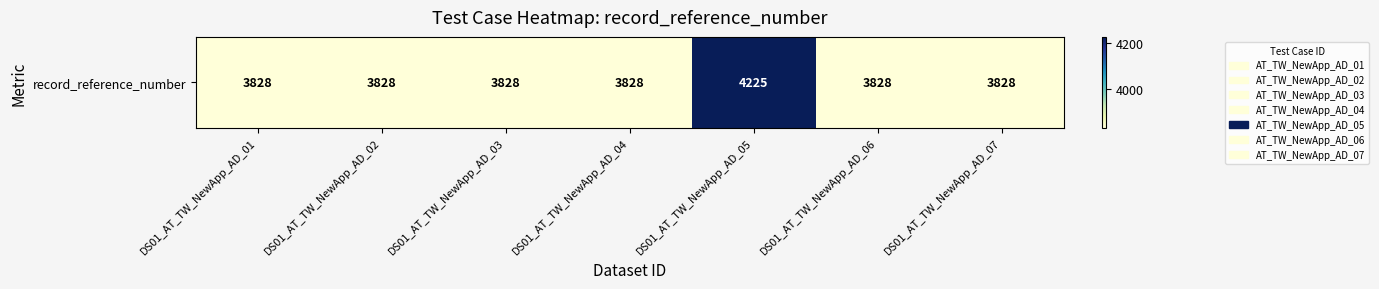

Reading left to right, list all the values displayed in this chart.

DS01_AT_TW_NewApp_AD_01=3828	DS01_AT_TW_NewApp_AD_02=3828	DS01_AT_TW_NewApp_AD_03=3828	DS01_AT_TW_NewApp_AD_04=3828	DS01_AT_TW_NewApp_AD_05=4225	DS01_AT_TW_NewApp_AD_06=3828	DS01_AT_TW_NewApp_AD_07=3828